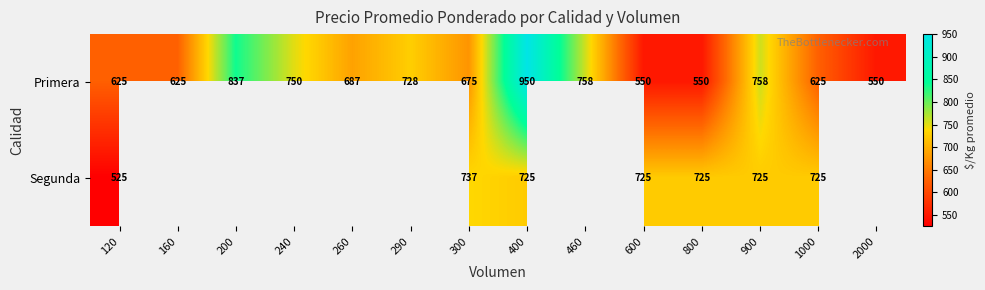

At which label is Primera closest to 750?

240